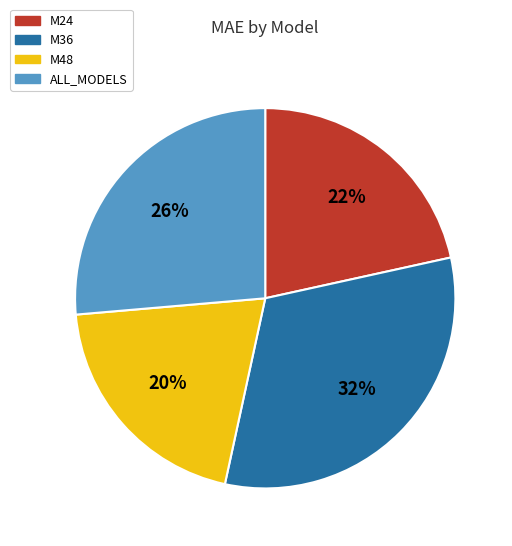

Is the sum of M48 and M36 greater than half?

Yes